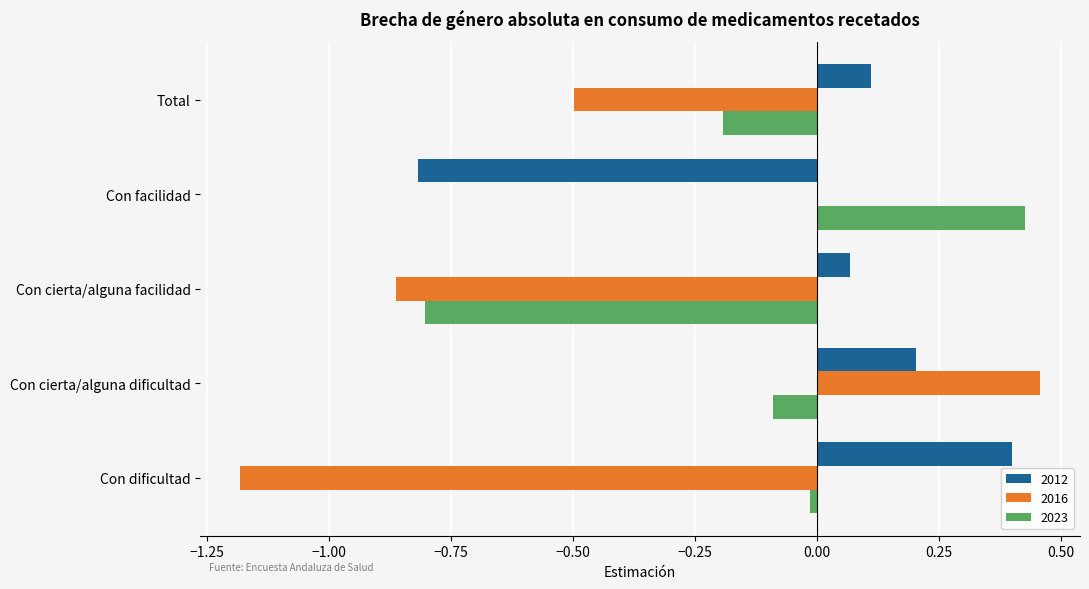

How many series are shown in this chart?

3